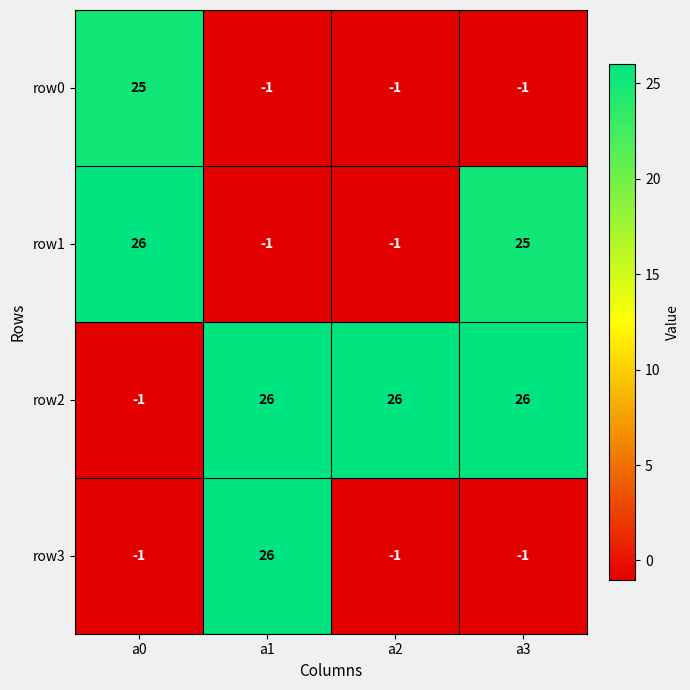

Reading left to right, transcribe all the data shown in this chart.

row0: 25	-1	-1	-1
row1: 26	-1	-1	25
row2: -1	26	26	26
row3: -1	26	-1	-1